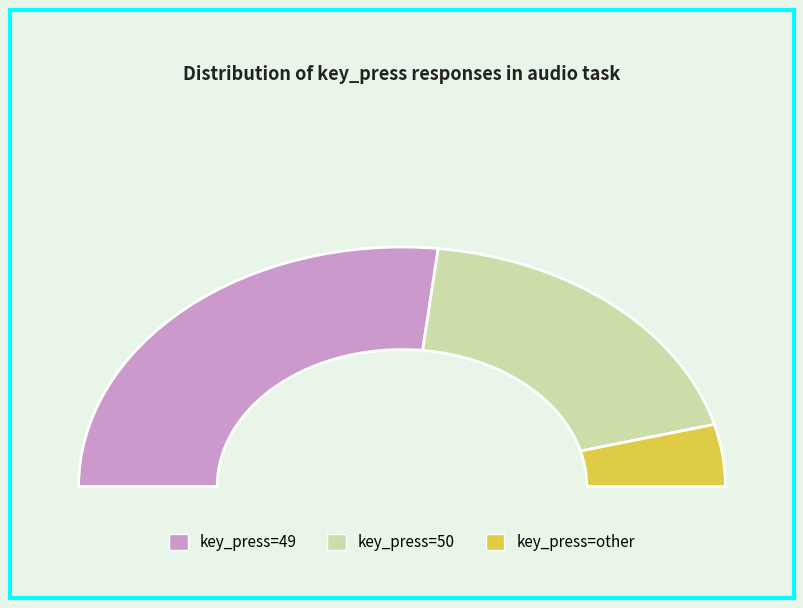

True or false: 50 accounts for 50% of the total.

False